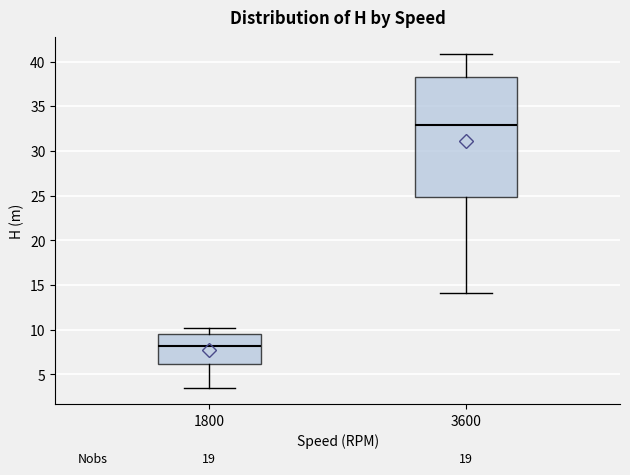

Which box's median line is the lowest?

1800